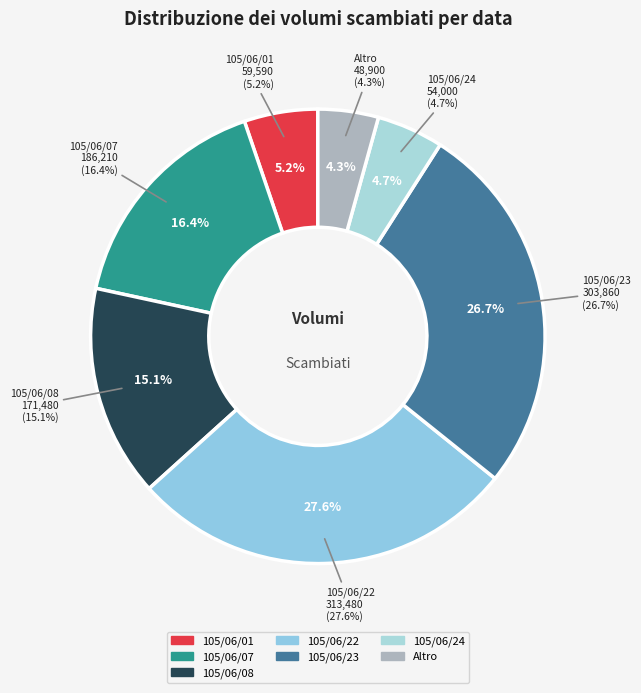

Is there a majority slice in this chart?

No